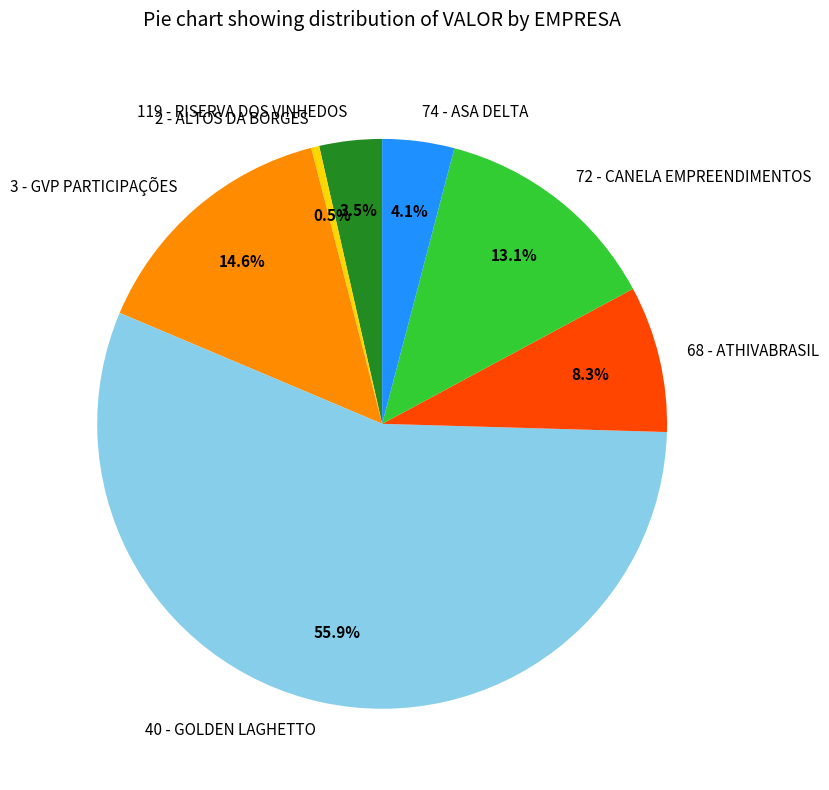

Rank the categories by value from lowest to highest.

2 - ALTOS DA BORGES, 119 - RISERVA DOS VINHEDOS, 74 - ASA DELTA, 68 - ATHIVABRASIL, 72 - CANELA EMPREENDIMENTOS, 3 - GVP PARTICIPAÇÕES, 40 - GOLDEN LAGHETTO